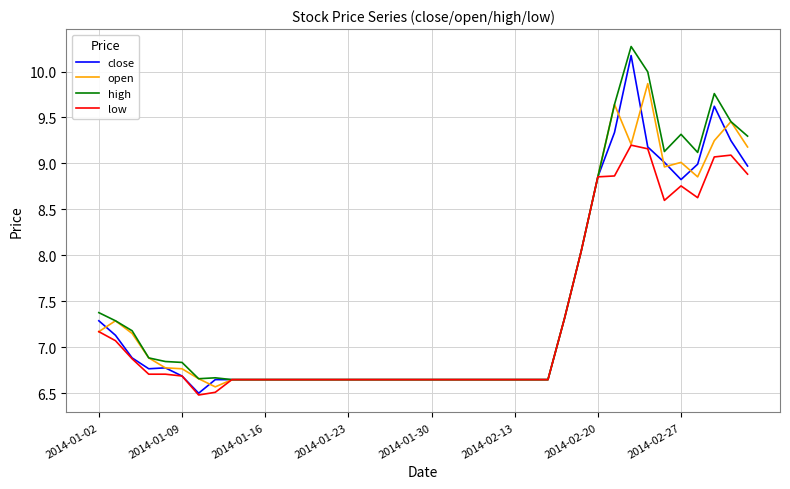

What is the difference between the maximum and minimum values in the open series?

3.3